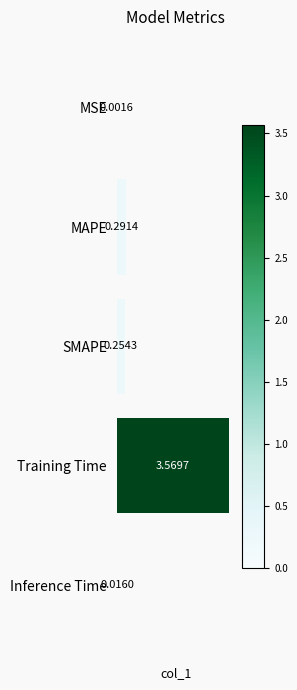

At which label is the value closest to 1?

MAPE